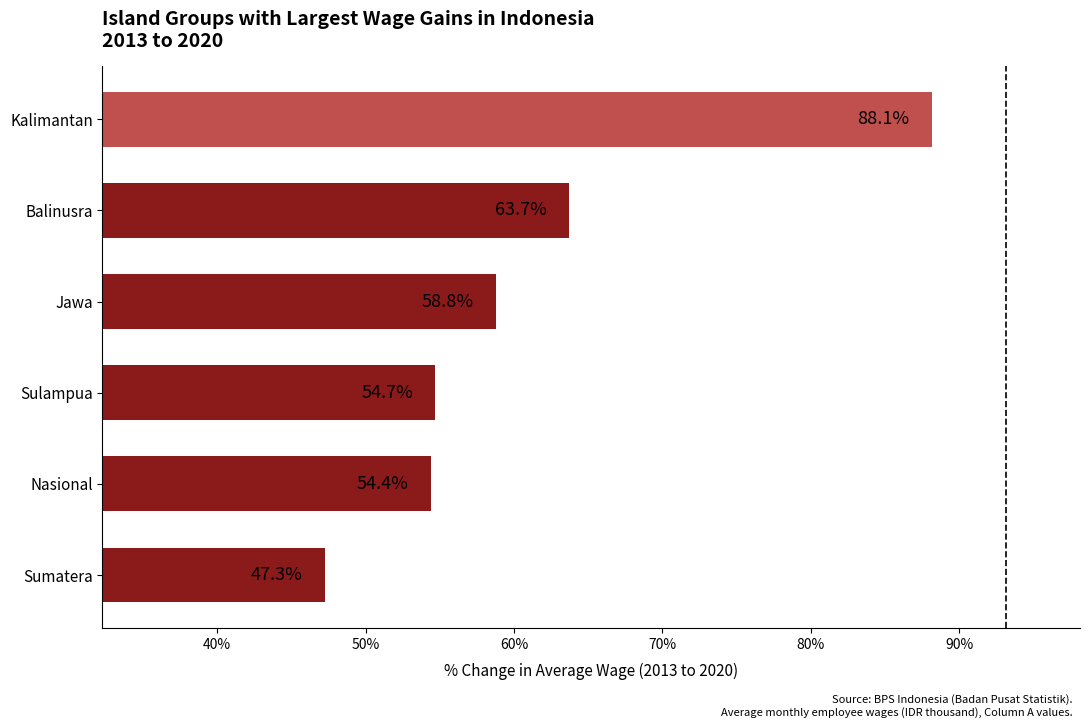

Count the number of data series in this chart.

1